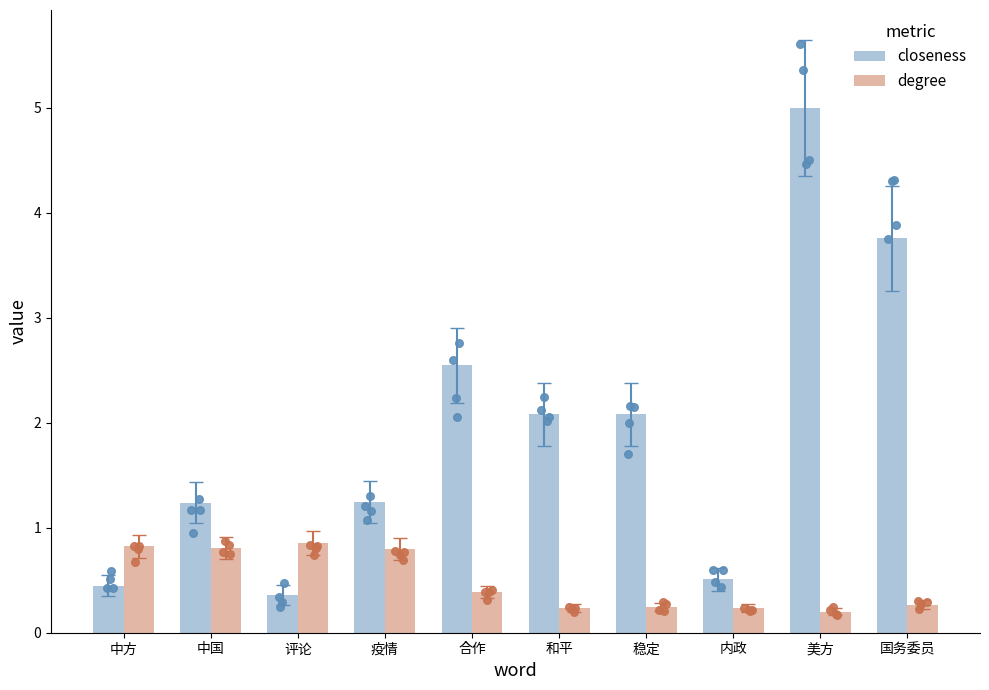

Which series contains the lowest Y value?

degree